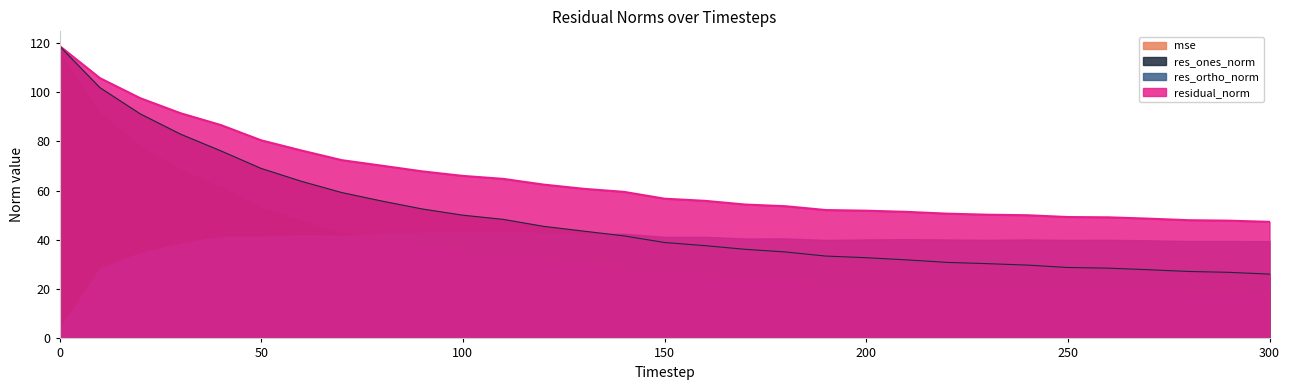

Which series has the largest total across all categories?

residual_norm